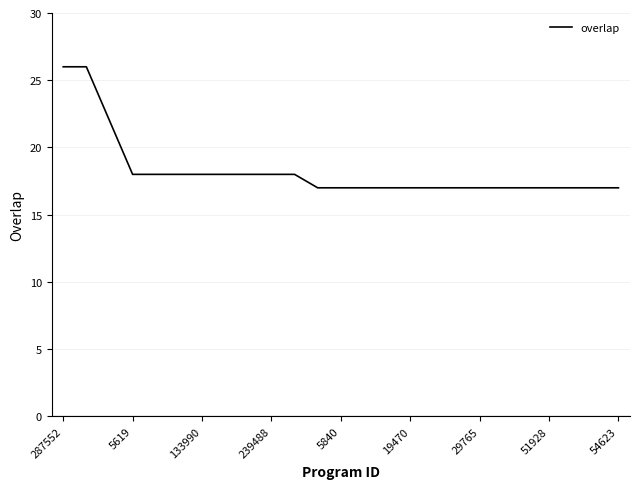

What is the difference between the maximum and minimum values?

9